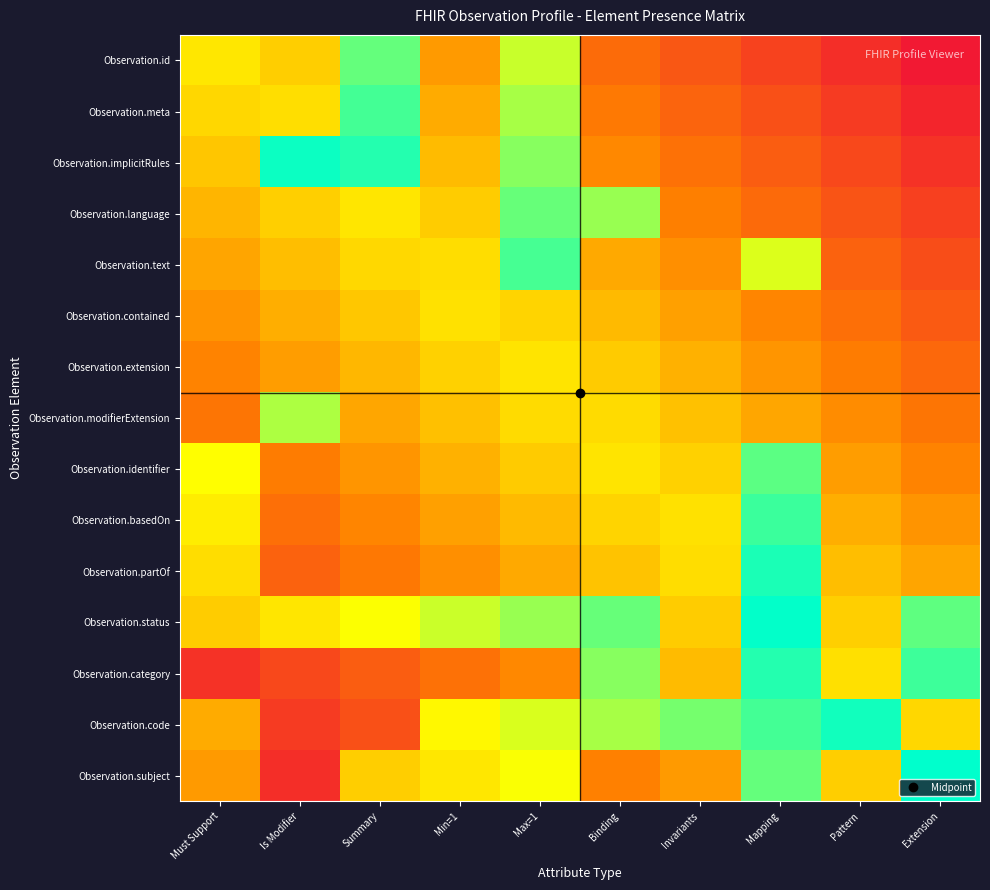

At which category is the sum across all series the highest?

Max=1